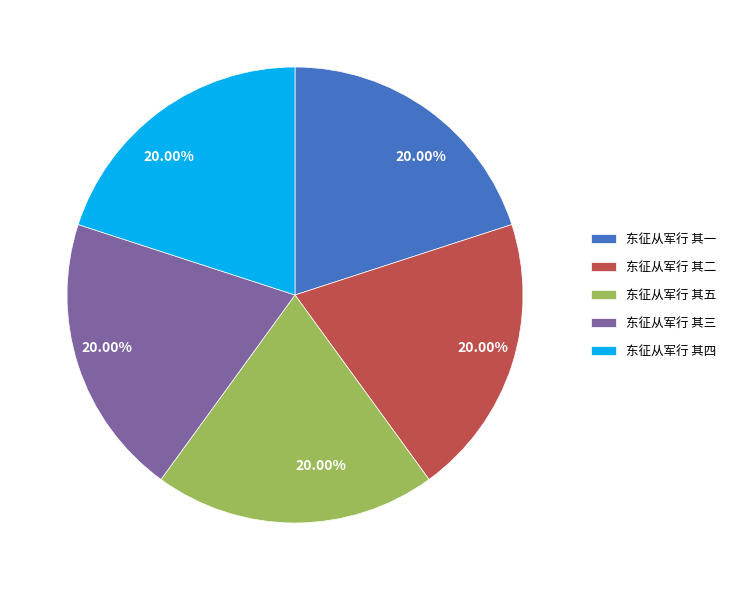

How many slices are in this pie chart?

5